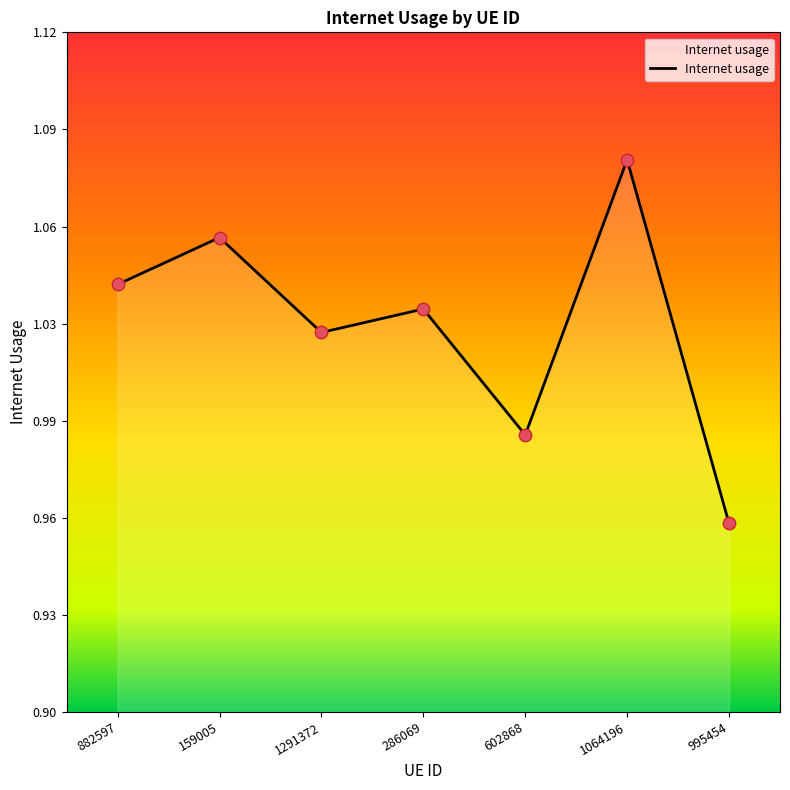

What is the change in value from 1291372 to 995454?

-0.1